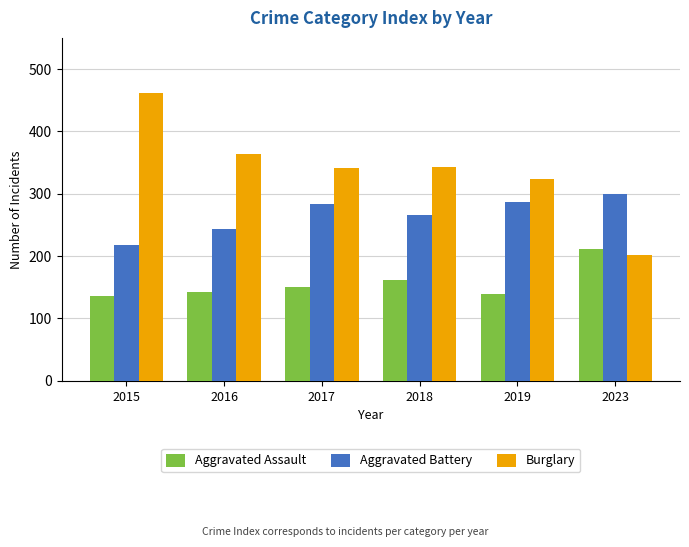

Are the bars horizontal?

No